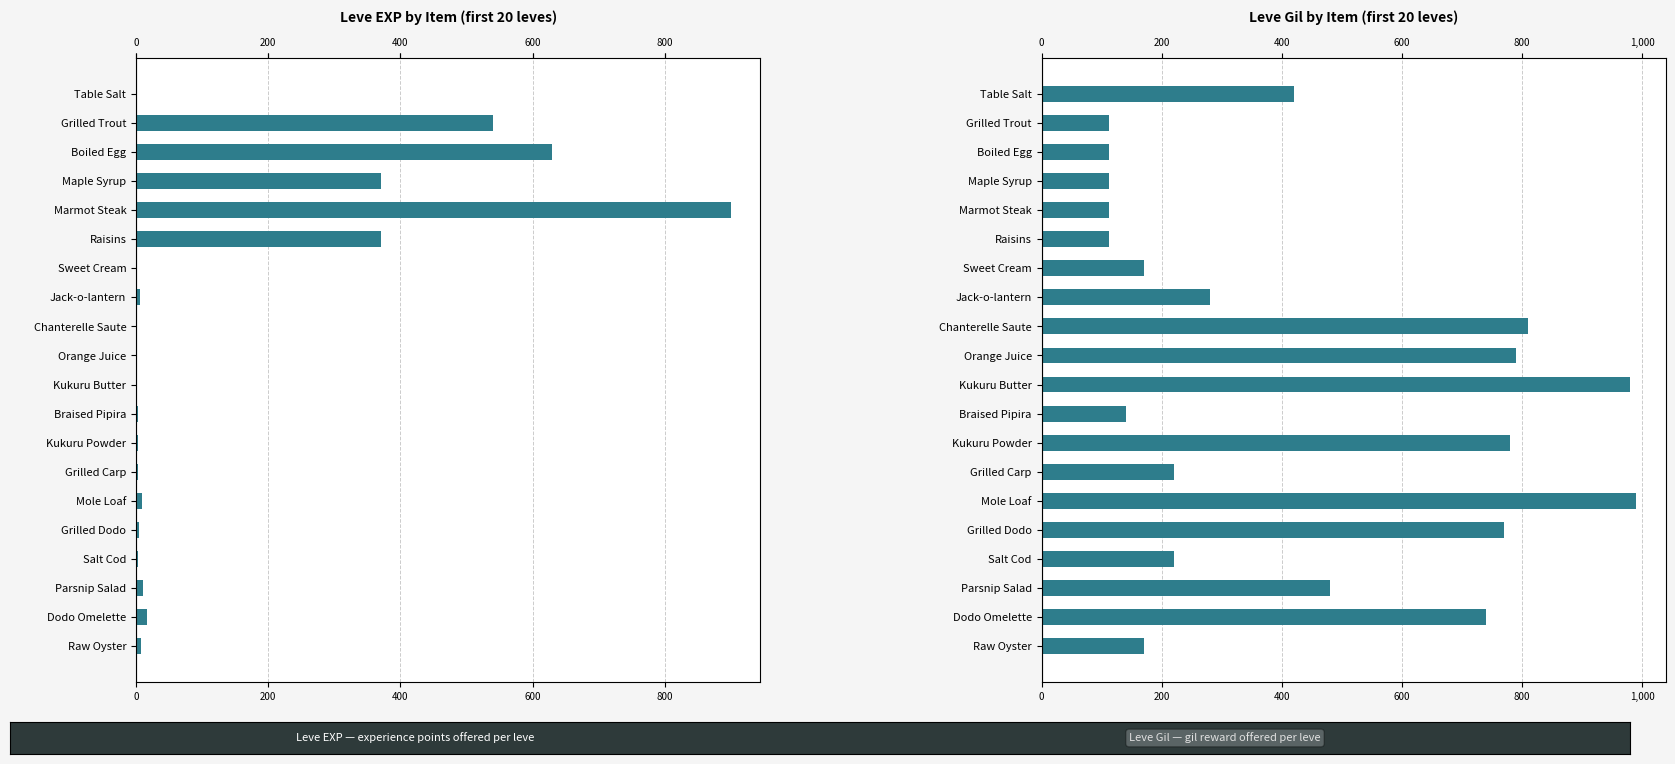

At how many categories does at least one series exceed 605?

9